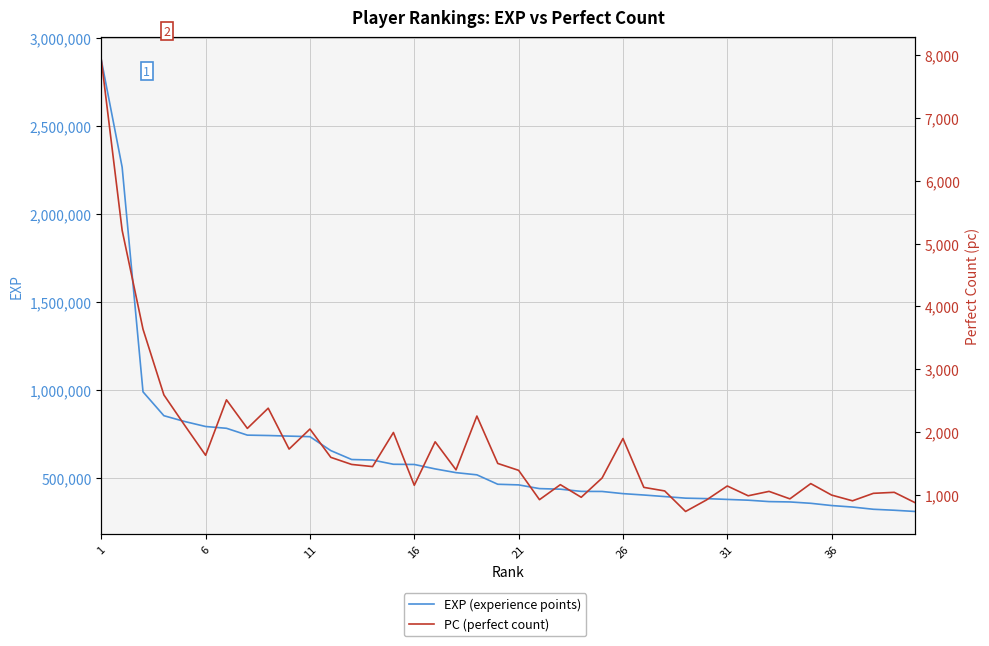

Reading right to left, list all the values displayed in this chart.

EXP (experience points): 309209	316188	321734	334423	342909	355702	363382	365358	373367	377734	382288	384909	393923	402757	410607	422950	423348	435907	439174	460305	463894	517445	529862	551092	576331	577524	601527	604465	655138	734312	737499	740898	743091	781940	792132	820380	853495	989131	2265585	2876512
PC (perfect count): 874	1039	1023	904	995	1178	935	1054	984	1140	917	734	1061	1118	1896	1267	960	1161	922	1389	1499	2254	1397	1844	1151	1992	1449	1483	1596	2047	1728	2379	2057	2512	1629	2105	2591	3637	5212	7929